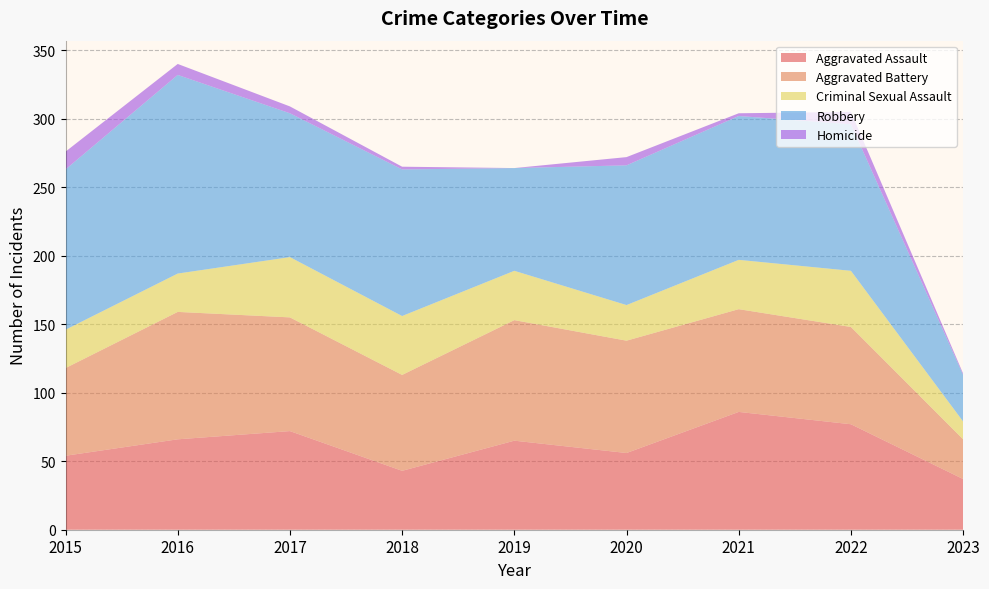

Reading left to right, list all the values displayed in this chart.

Aggravated Assault: 2015=54	2016=66	2017=72	2018=43	2019=65	2020=56	2021=86	2022=77	2023=37
Aggravated Battery: 2015=64	2016=93	2017=83	2018=70	2019=88	2020=82	2021=75	2022=71	2023=29
Criminal Sexual Assault: 2015=28	2016=28	2017=44	2018=43	2019=36	2020=26	2021=36	2022=41	2023=13
Robbery: 2015=117	2016=145	2017=105	2018=107	2019=75	2020=102	2021=105	2022=107	2023=34
Homicide: 2015=13	2016=8	2017=5	2018=2	2019=0	2020=6	2021=2	2022=9	2023=1